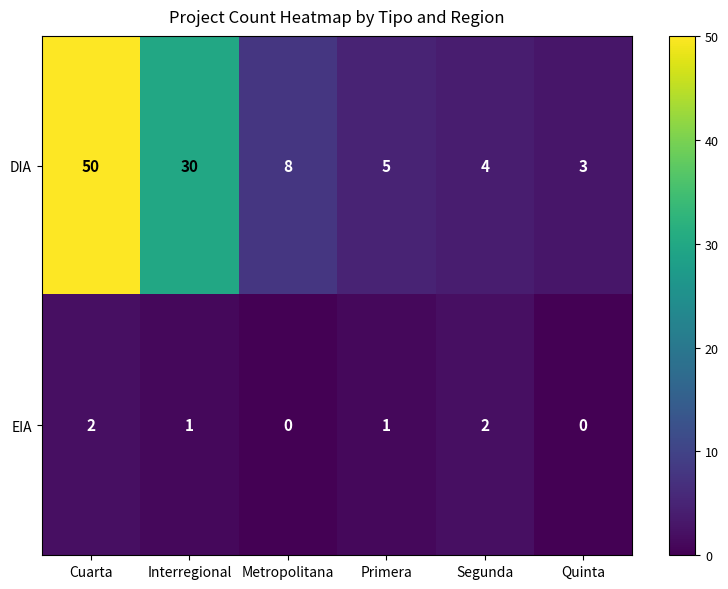

At which label does DIA first exceed 8?

Cuarta